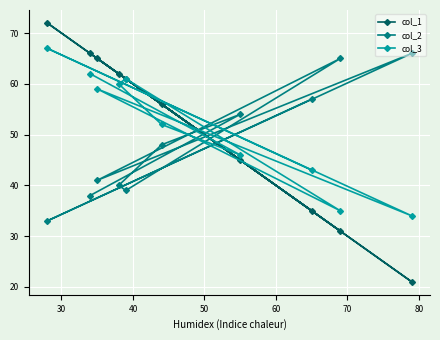

What is the highest value of the col_3 series?

67